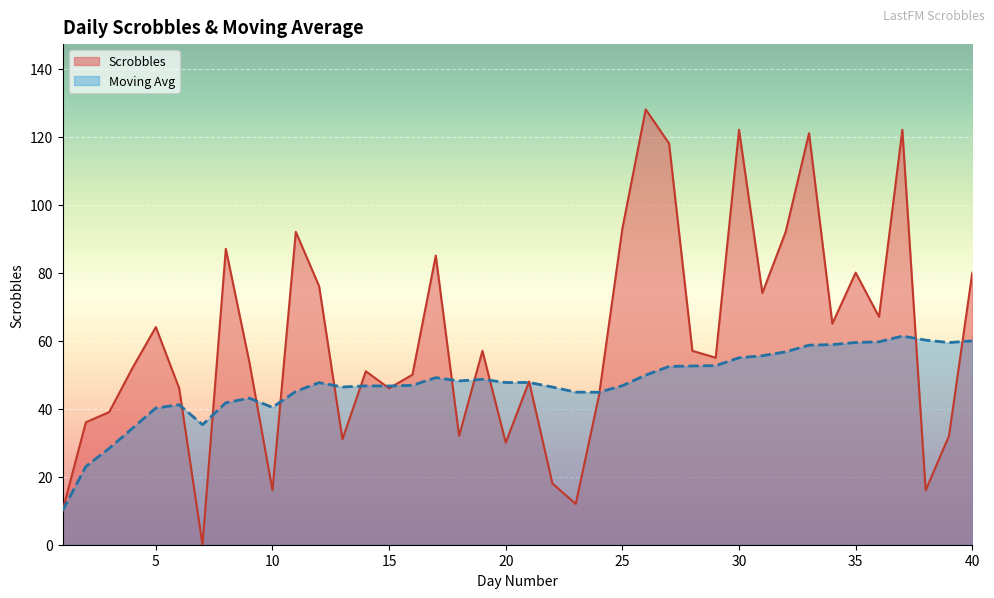

Does the chart display data point markers on the line(s)?

No